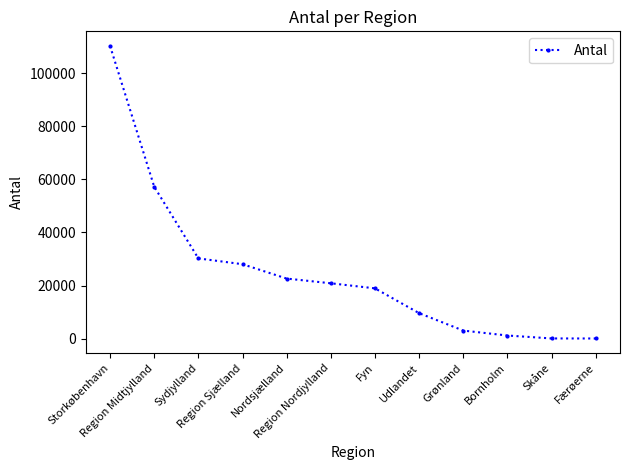

What is the average value?

25172